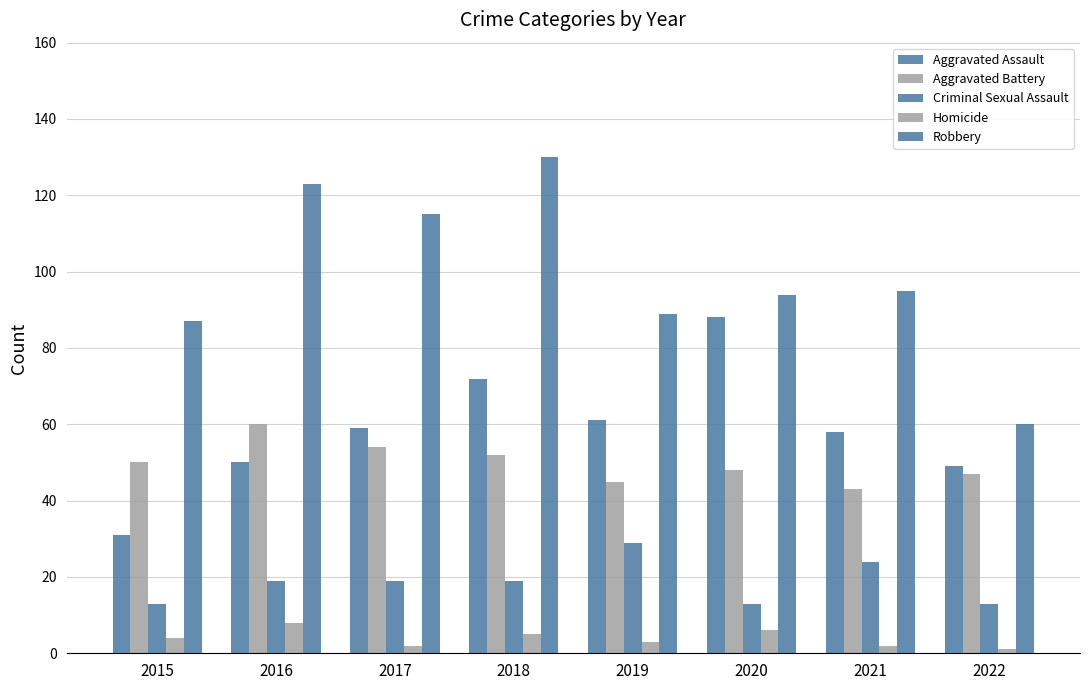

What is the difference between the Aggravated Battery values at 2018 and 2020?

4